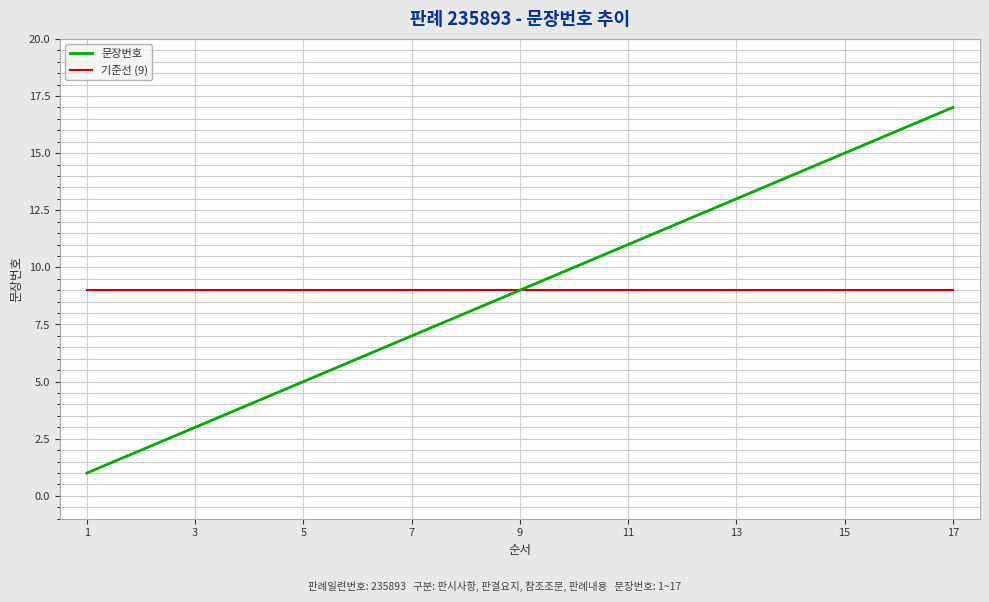

Is this an area chart (filled region under the line)?

No